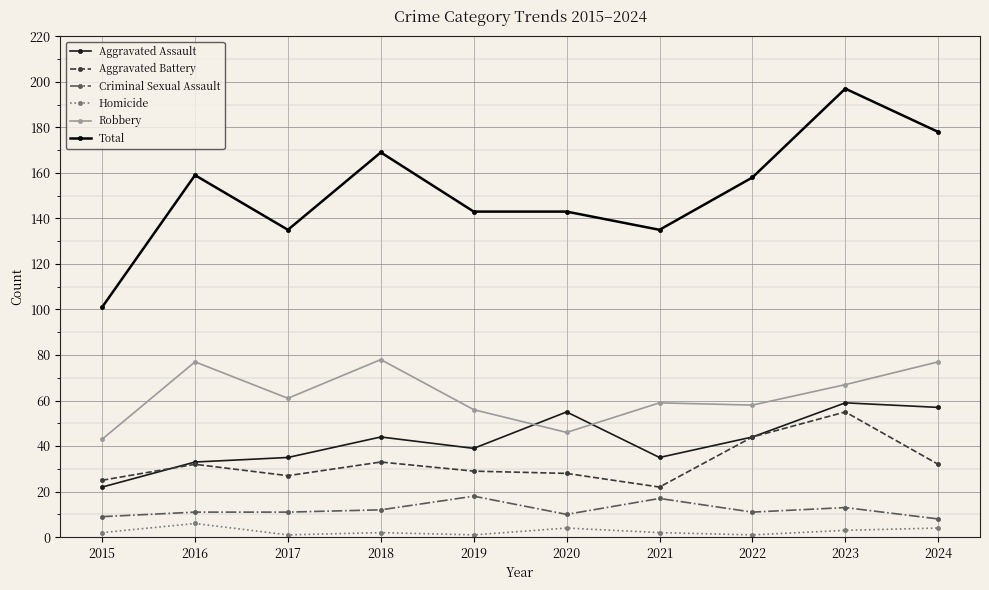

How many series are shown in this chart?

6